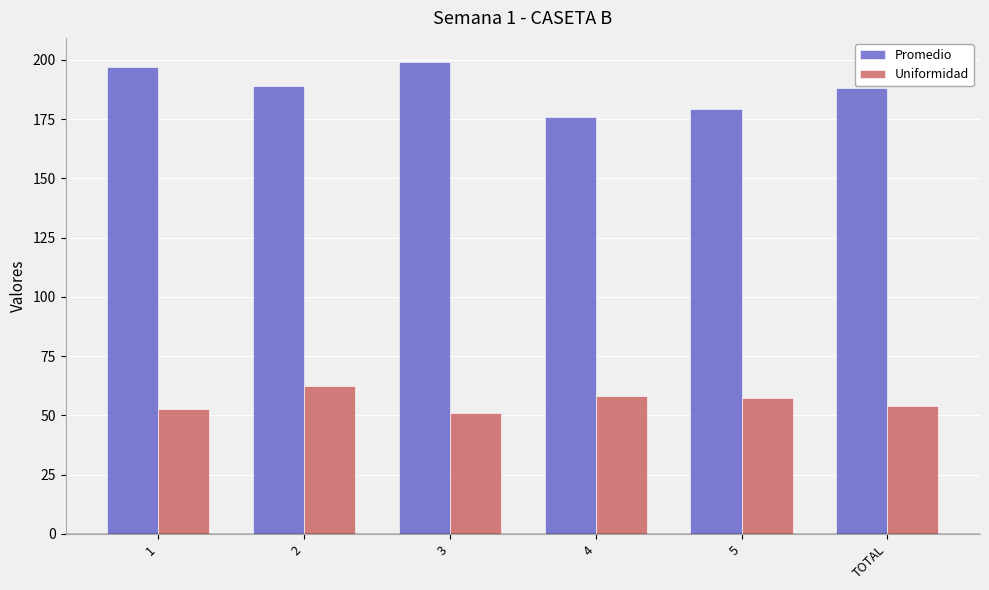

What are all the series names shown in the legend?

Promedio, Uniformidad